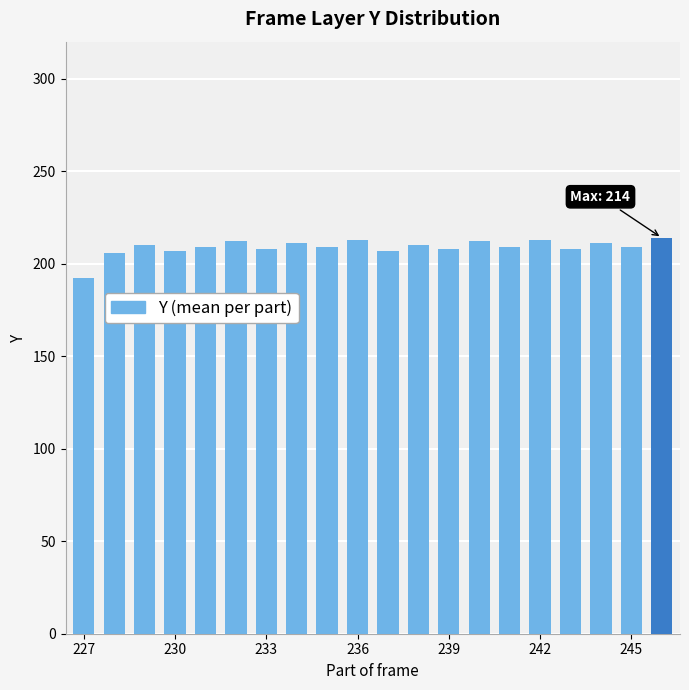

What is the difference between the second highest and minimum values?

21